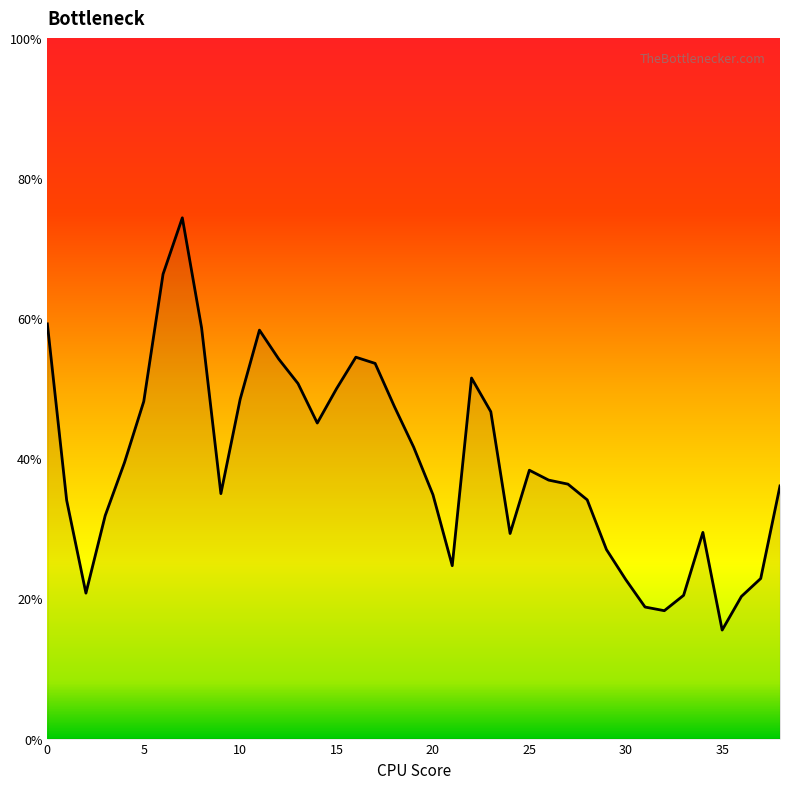

Is this an area chart (filled region under the line)?

Yes